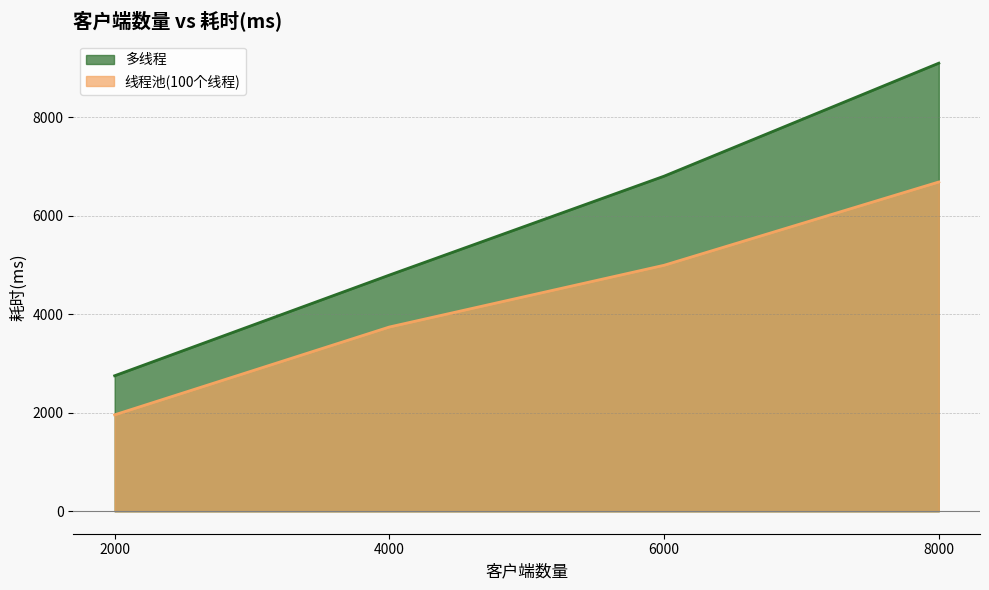

What is the minimum value shown in the chart?

1958